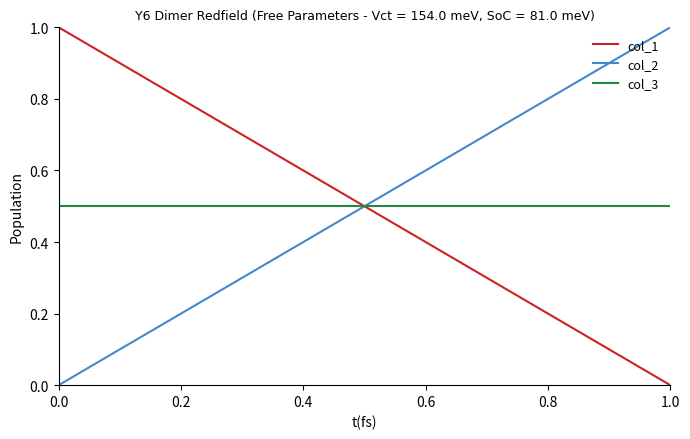

Between 0.0 and 1.0, which series saw the biggest shift?

col_1